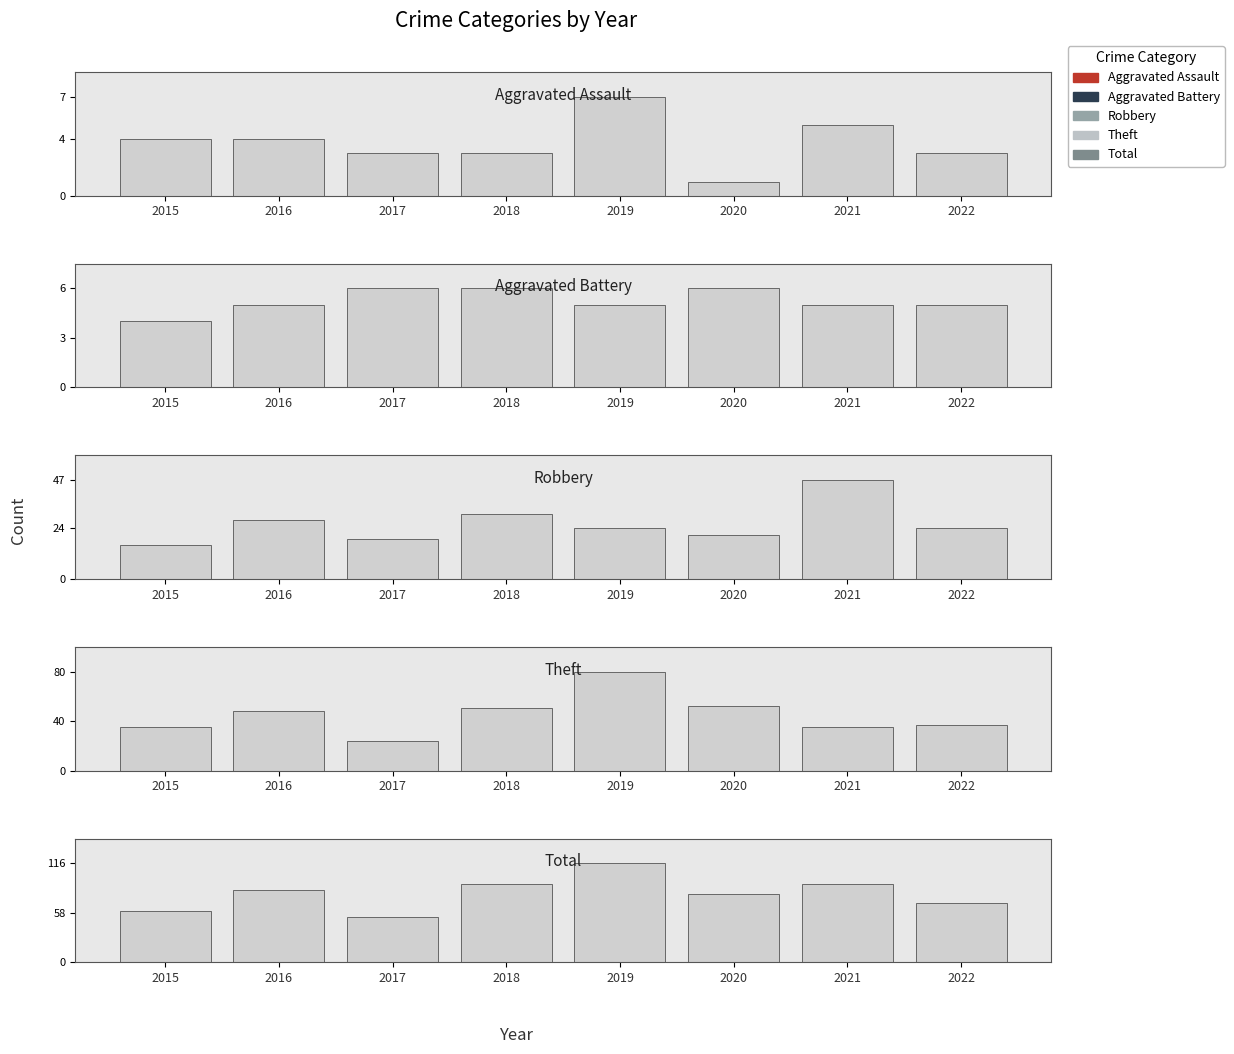

Count the Total values in the range 70 to 92.

5